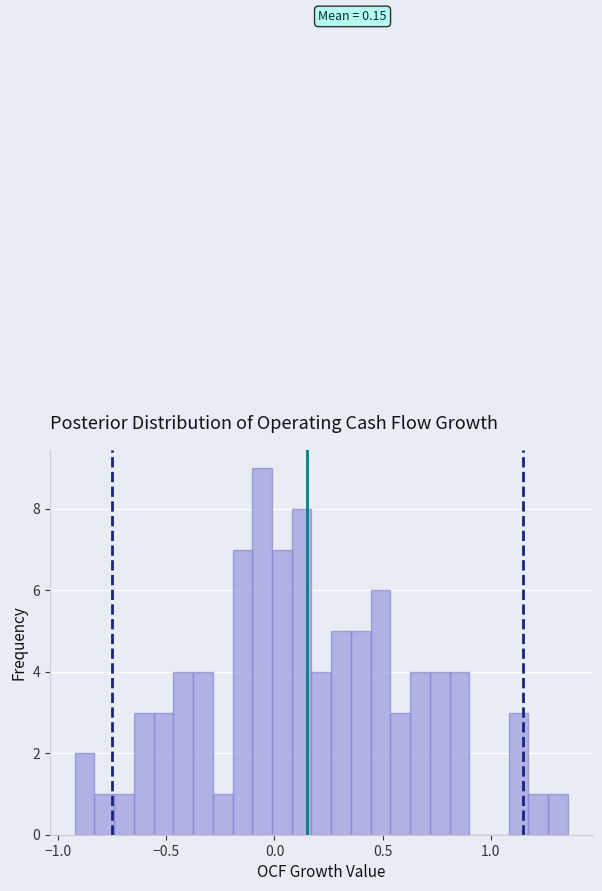

Read against the x-axis, roughly where is the centre of the tallest bar?

-0.05